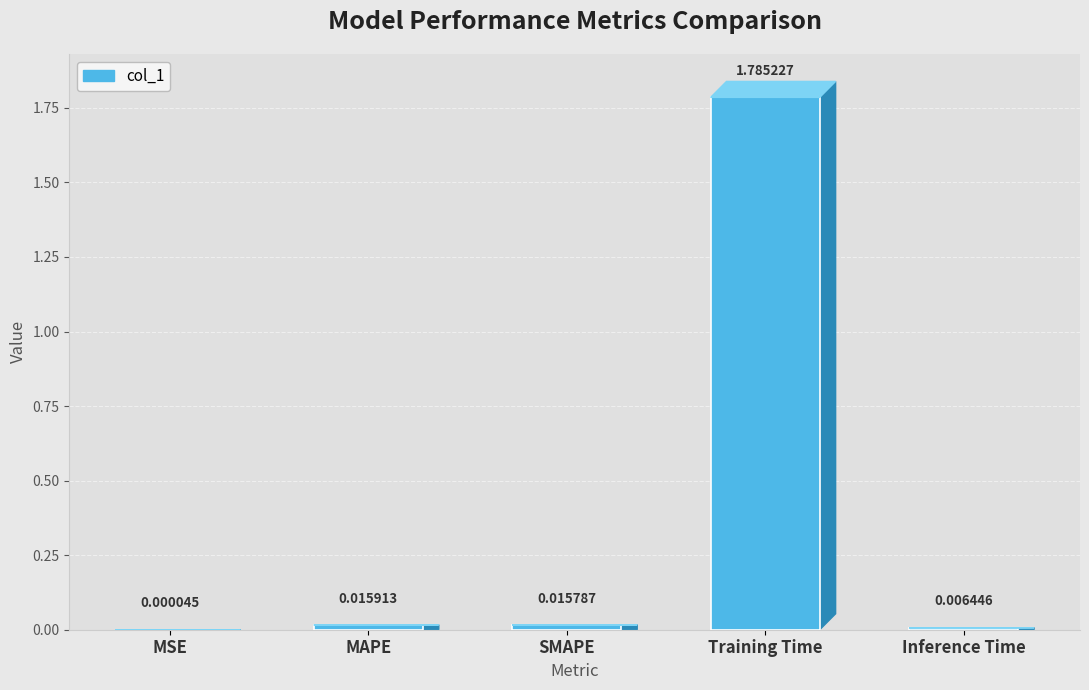

Which category has the highest value across all series?

Training Time